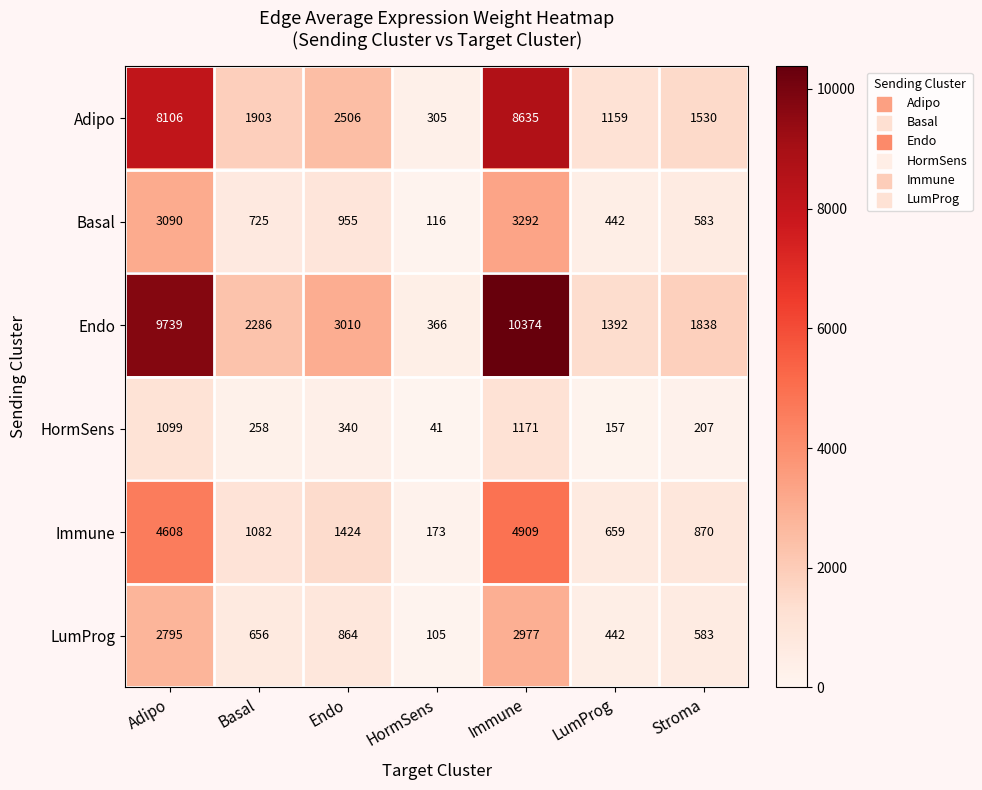

How many series are shown in this chart?

6